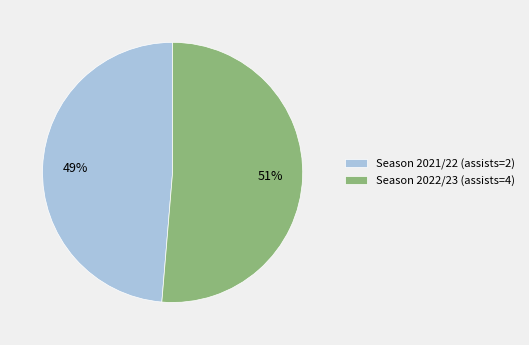

Between Season 2021/22 (assists=2) and Season 2022/23 (assists=4), which is larger?

Season 2022/23 (assists=4)